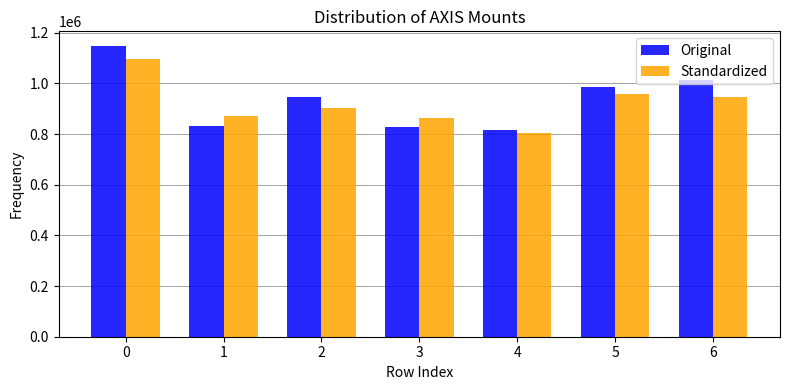

Reading left to right, list all the values displayed in this chart.

Original: 0=1148000	1=833000	2=947000	3=826000	4=814000	5=987000	6=1012500
Standardized: 0=1096000	1=870000	2=904000	3=863000	4=803000	5=960000	6=946500